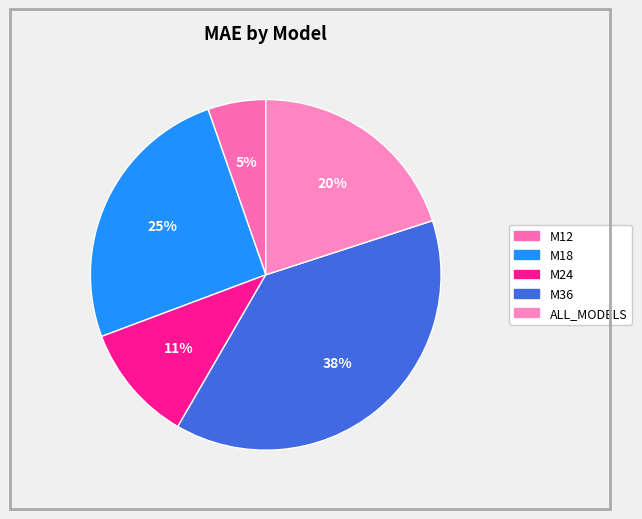

What is the smallest slice in the pie chart?

M12